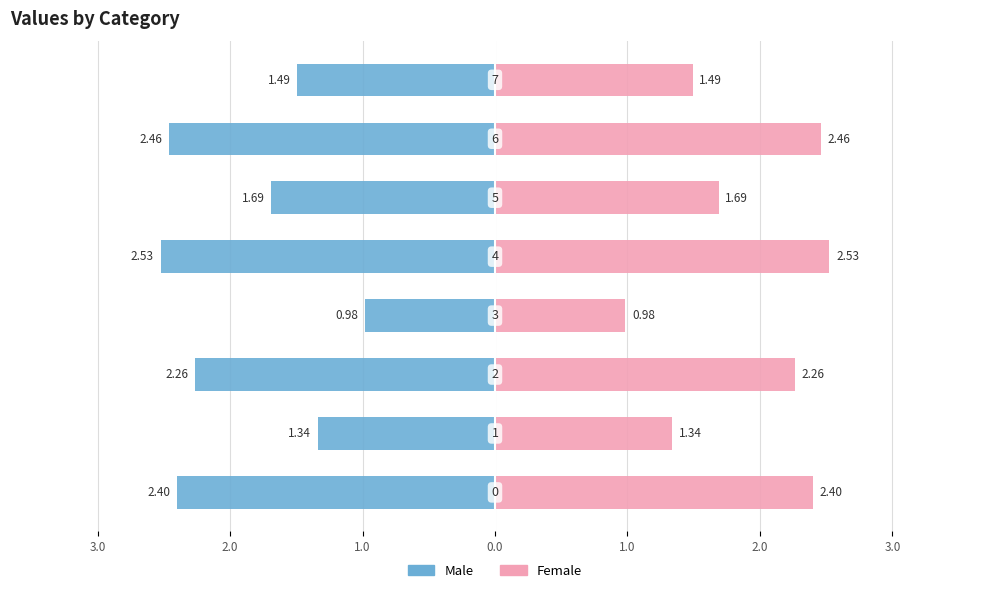

What is the sum of all Male values?

-15.2